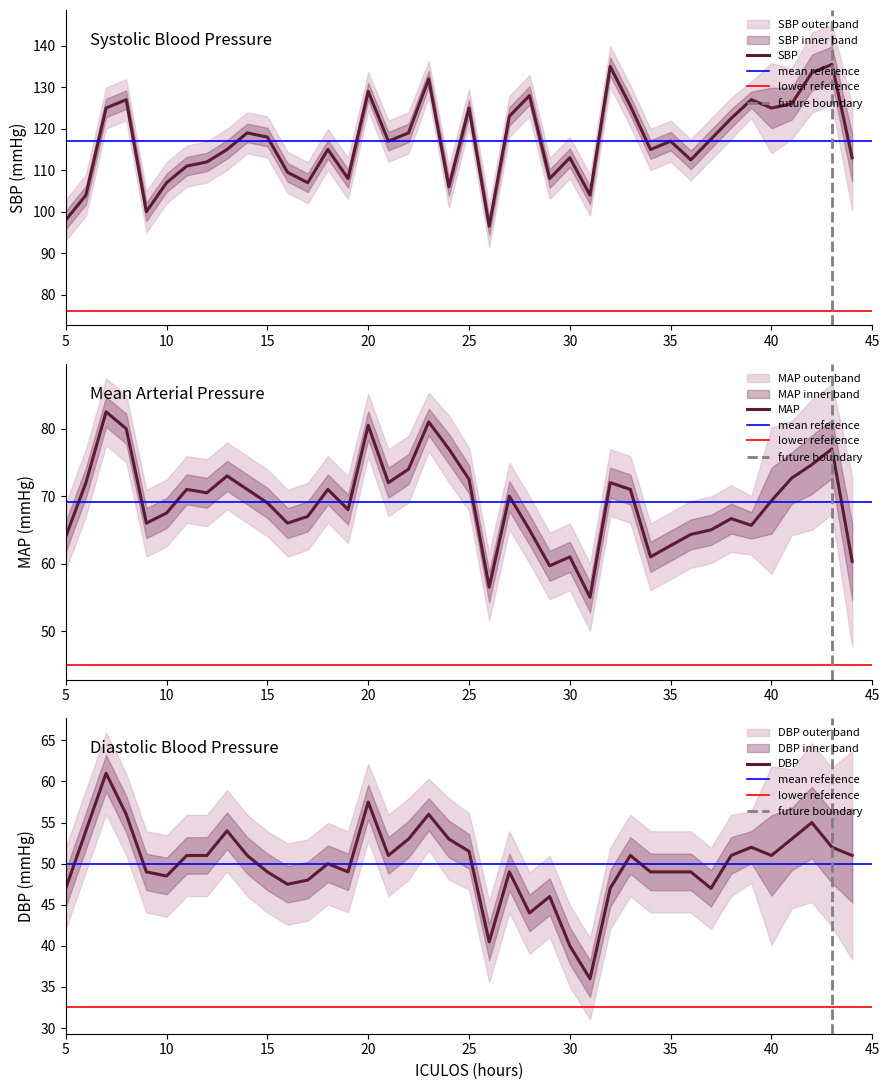

Where is MAP nearest to the value 68?

19